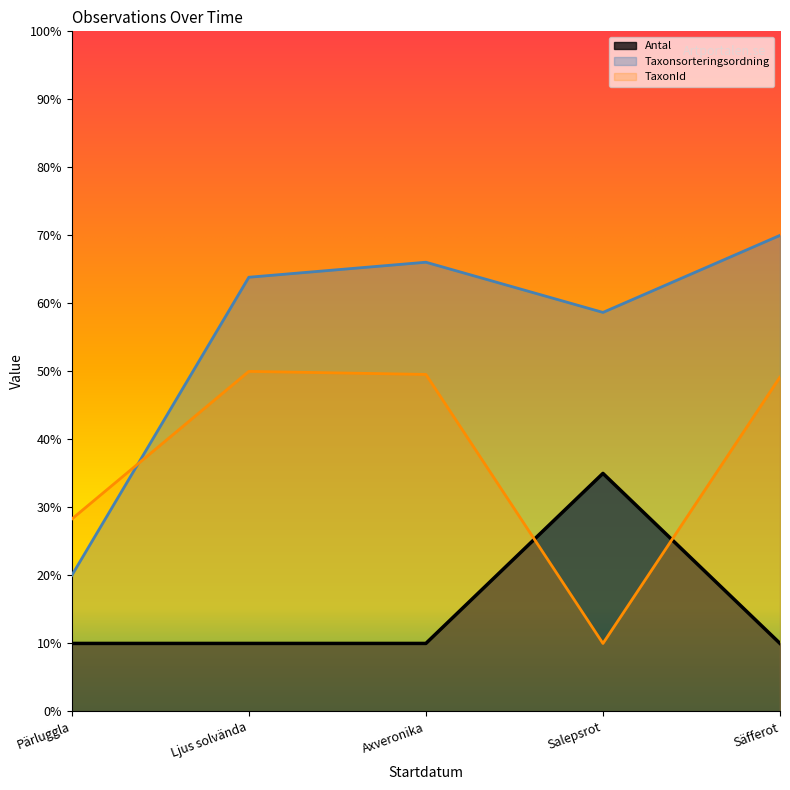

True or false: Antal has more than 0 interior local peaks.

True